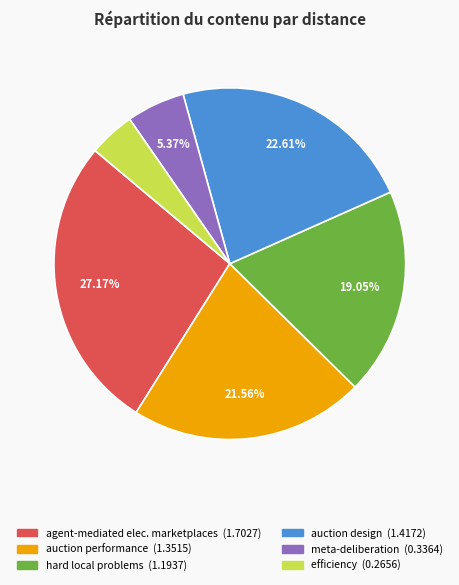

Is there any slice that represents more than half of the pie?

No